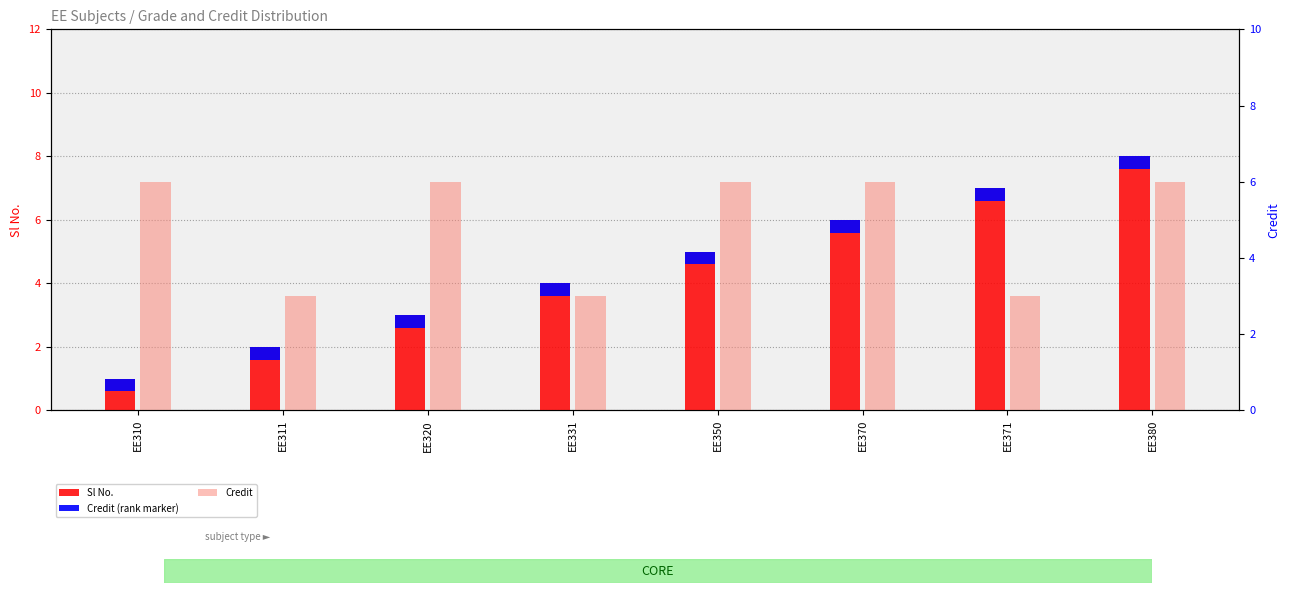

What are all the series names shown in the legend?

Sl No., Credit (rank marker), Credit